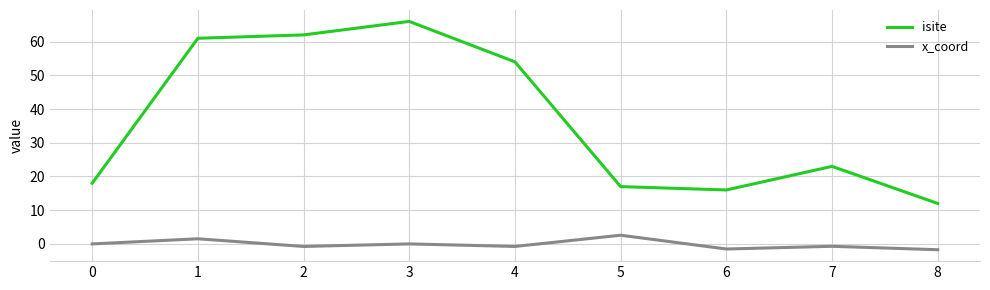

True or false: isite has a value of 18.0 at 0.

True